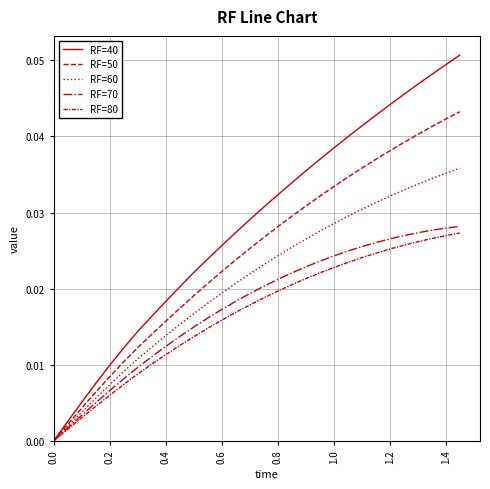

Which series has the largest total across all categories?

RF=40